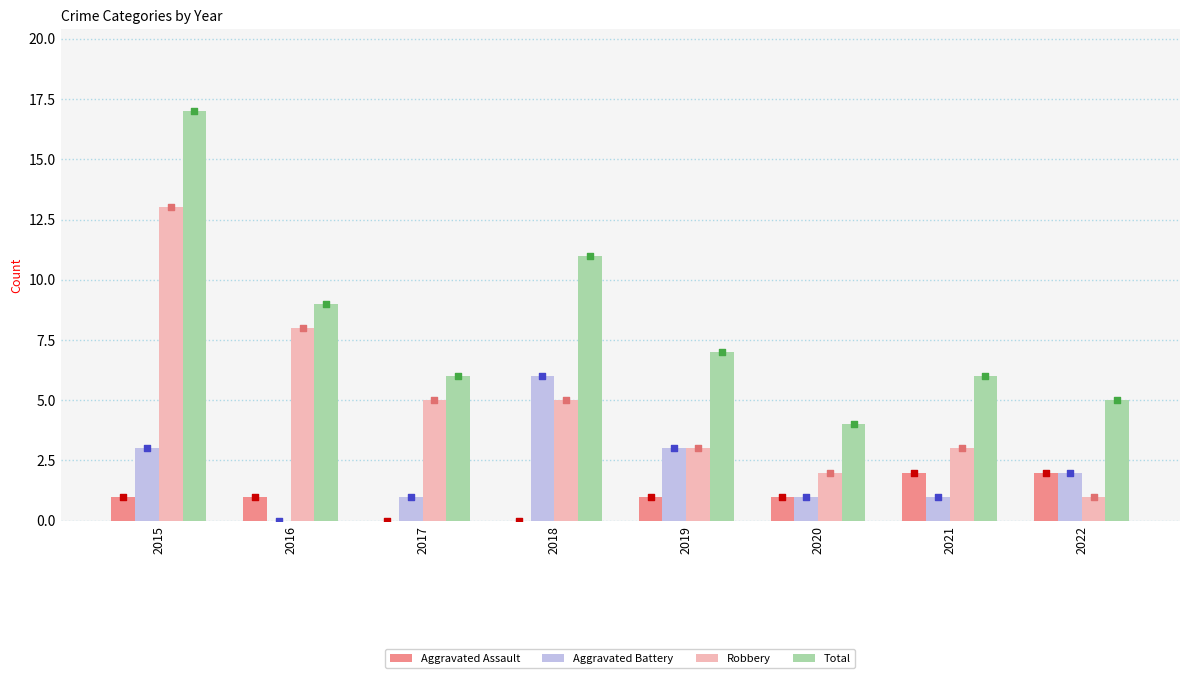

Which series reaches the maximum Y coordinate?

Total